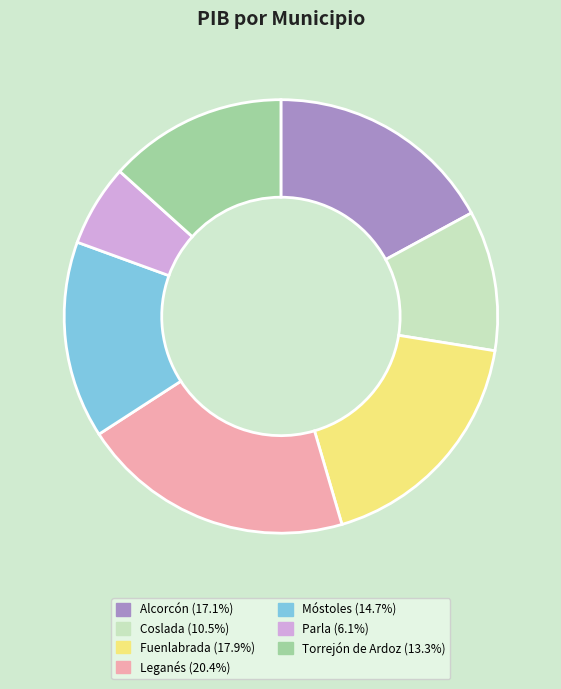

How many segments does this pie chart have?

7